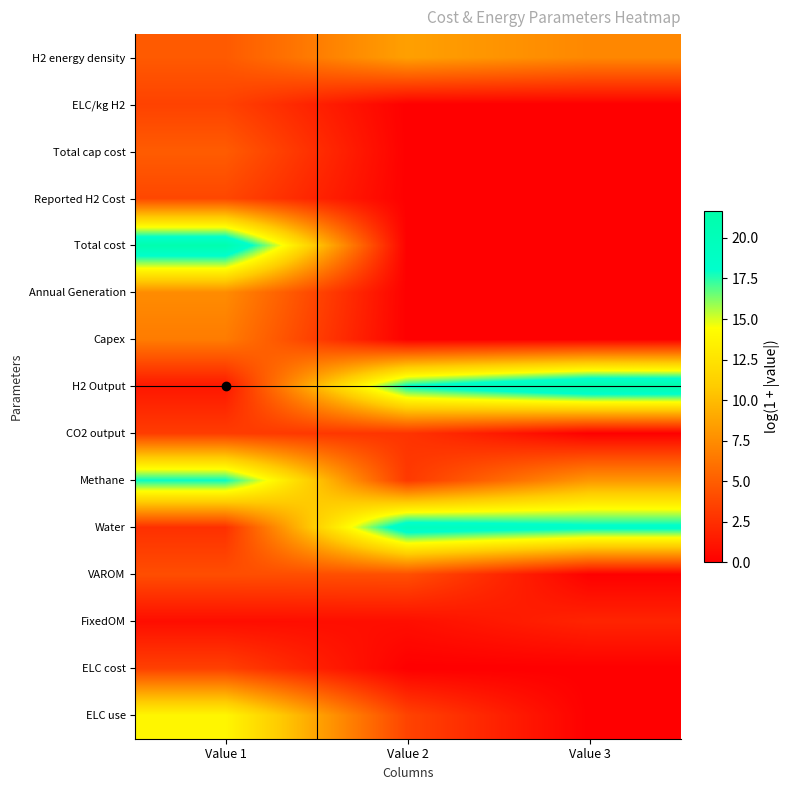

At which category is the sum across all series the highest?

Value 1